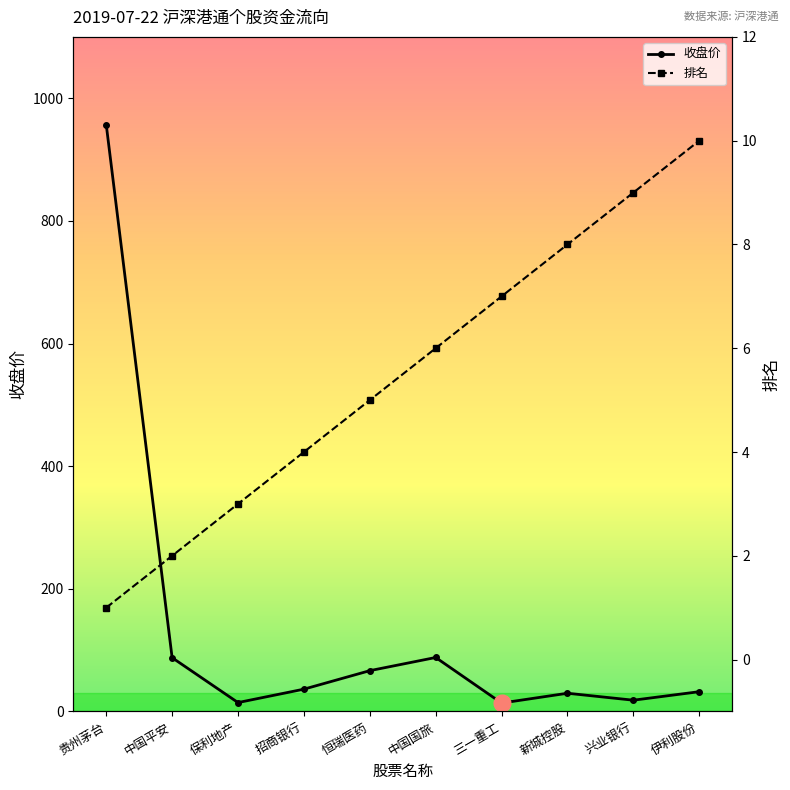

At which category is the sum across all series the highest?

贵州茅台